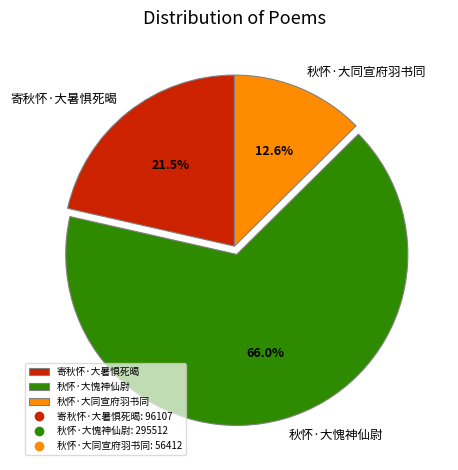

To the nearest percent, what portion does 秋怀·大同宣府羽书同 represent?

13%